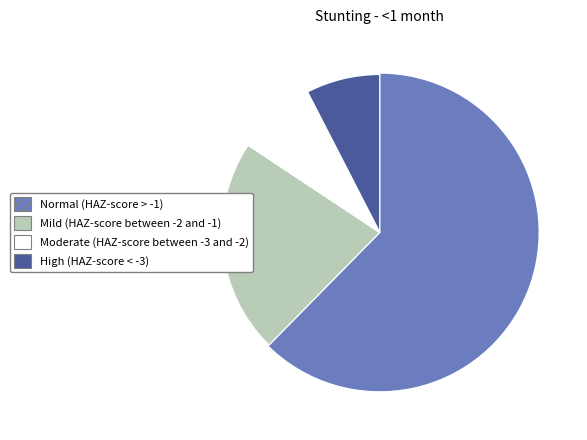

Rank the categories by value from lowest to highest.

High (HAZ-score < -3), Moderate (HAZ-score between -3 and -2), Mild (HAZ-score between -2 and -1), Normal (HAZ-score > -1)